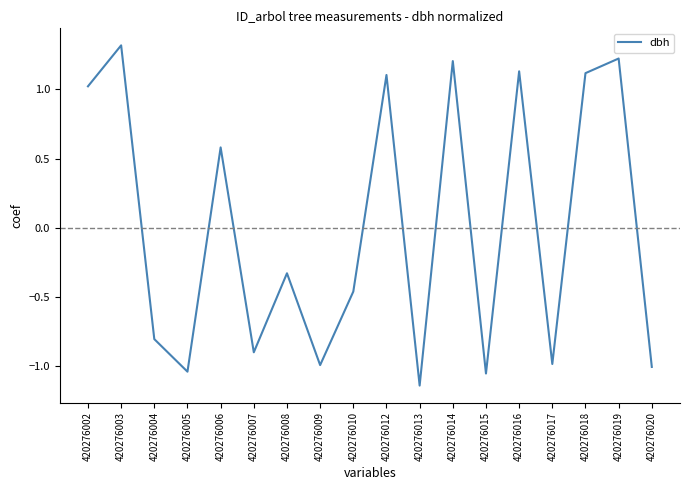

Which label corresponds to the smallest value in the chart?

420276013